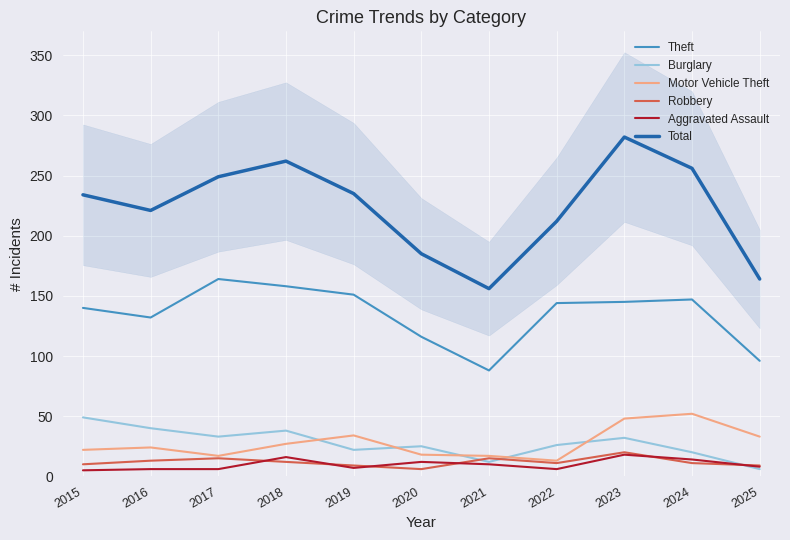

Reading left to right, transcribe all the data shown in this chart.

Theft: 2015=140	2016=132	2017=164	2018=158	2019=151	2020=116	2021=88	2022=144	2023=145	2024=147	2025=96
Burglary: 2015=49	2016=40	2017=33	2018=38	2019=22	2020=25	2021=12	2022=26	2023=32	2024=20	2025=6
Motor Vehicle Theft: 2015=22	2016=24	2017=17	2018=27	2019=34	2020=18	2021=17	2022=13	2023=48	2024=52	2025=33
Robbery: 2015=10	2016=13	2017=15	2018=12	2019=9	2020=6	2021=15	2022=11	2023=20	2024=11	2025=9
Aggravated Assault: 2015=5	2016=6	2017=6	2018=16	2019=7	2020=12	2021=10	2022=6	2023=18	2024=14	2025=8
Total: 2015=234	2016=221	2017=249	2018=262	2019=235	2020=185	2021=156	2022=212	2023=282	2024=256	2025=164